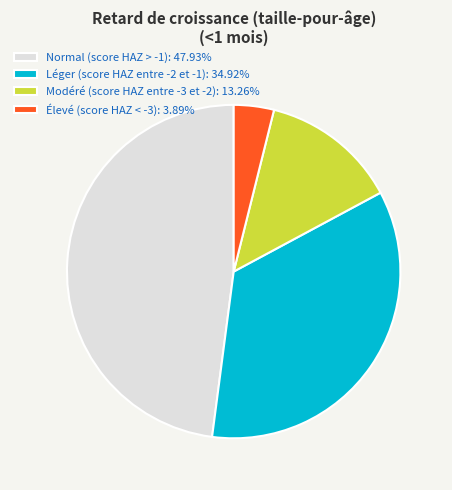

Is the sum of Modéré (score HAZ entre -3 et -2) and Léger (score HAZ entre -2 et -1) greater than half?

No